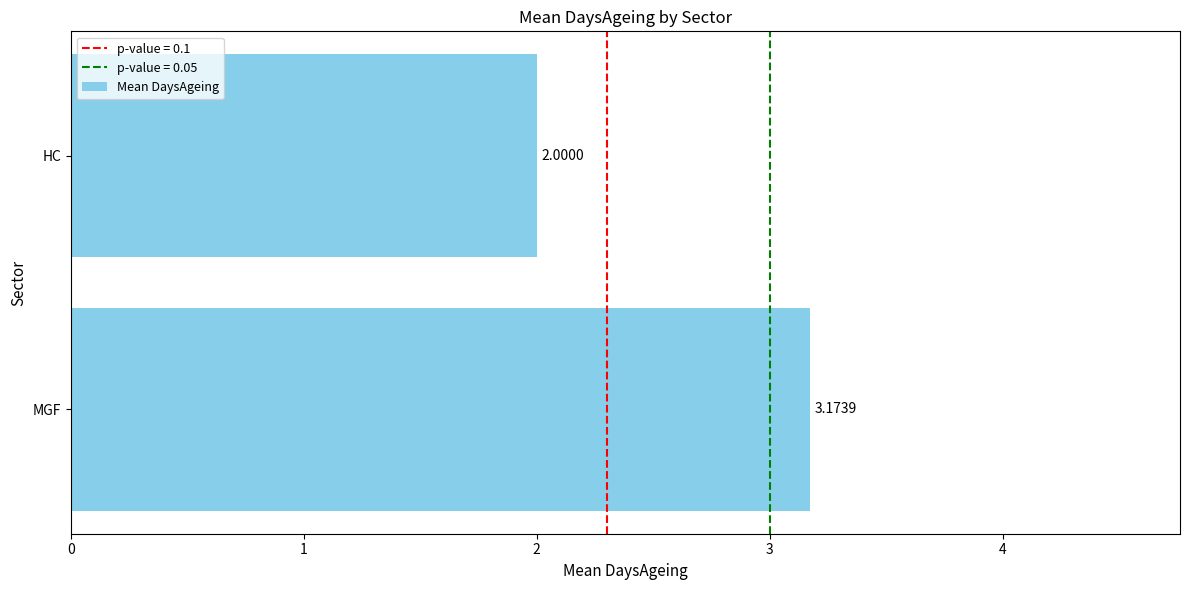

What is the average value?

2.6